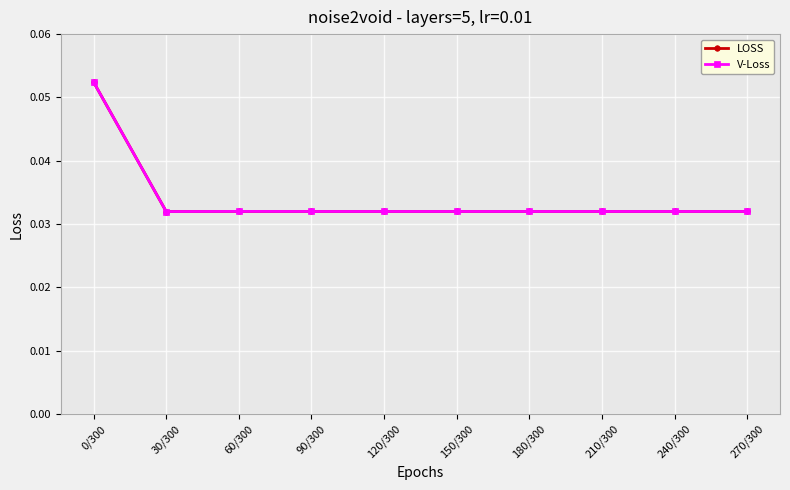

List the series in order of their peak value, lowest first.

LOSS, V-Loss